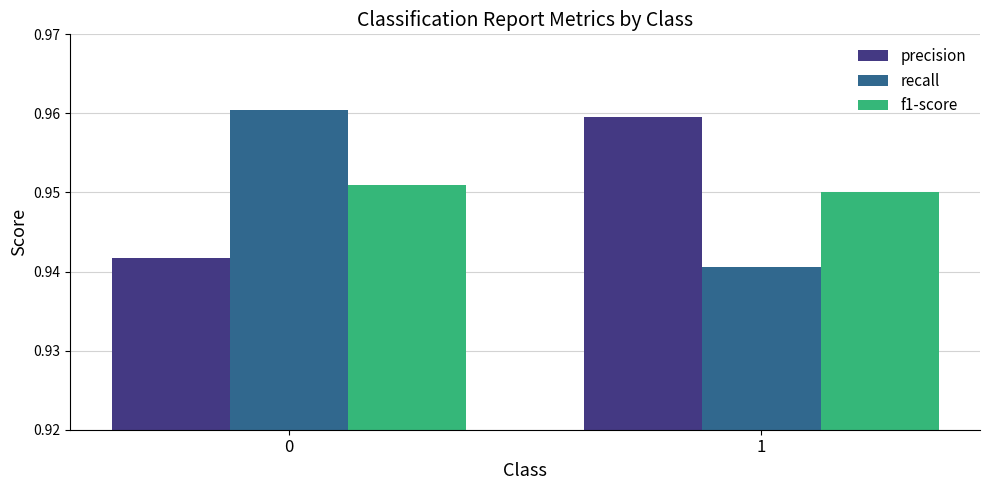

Is the value of recall at 0 greater than the value of f1-score at 1?

Yes